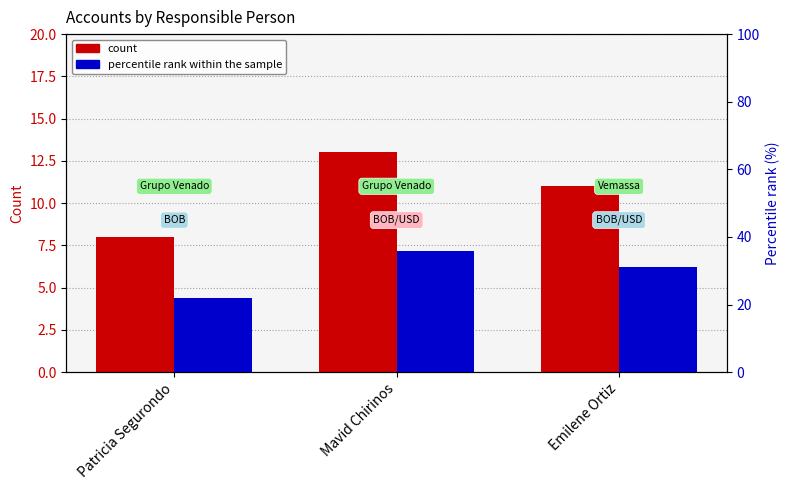

What is the difference between the maximum and minimum values in the percentile rank within the sample series?

14